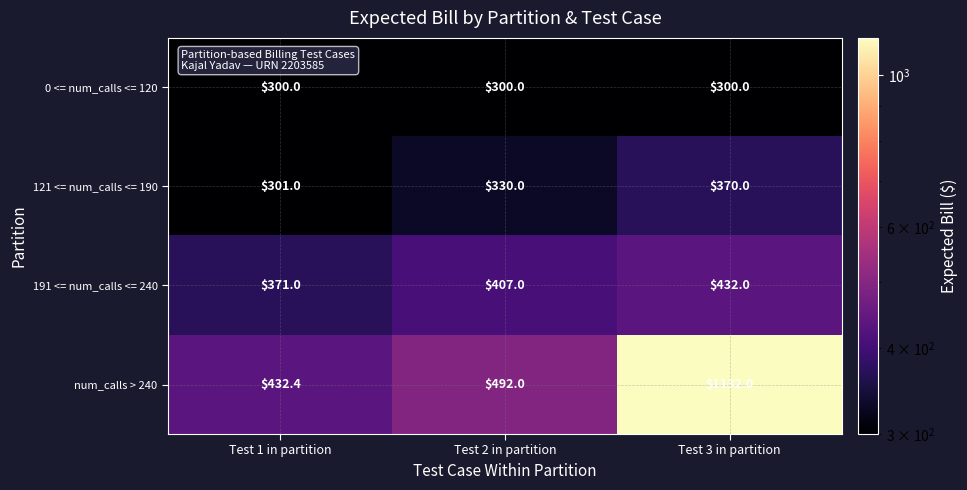

At how many categories does at least one series exceed 1066?

1